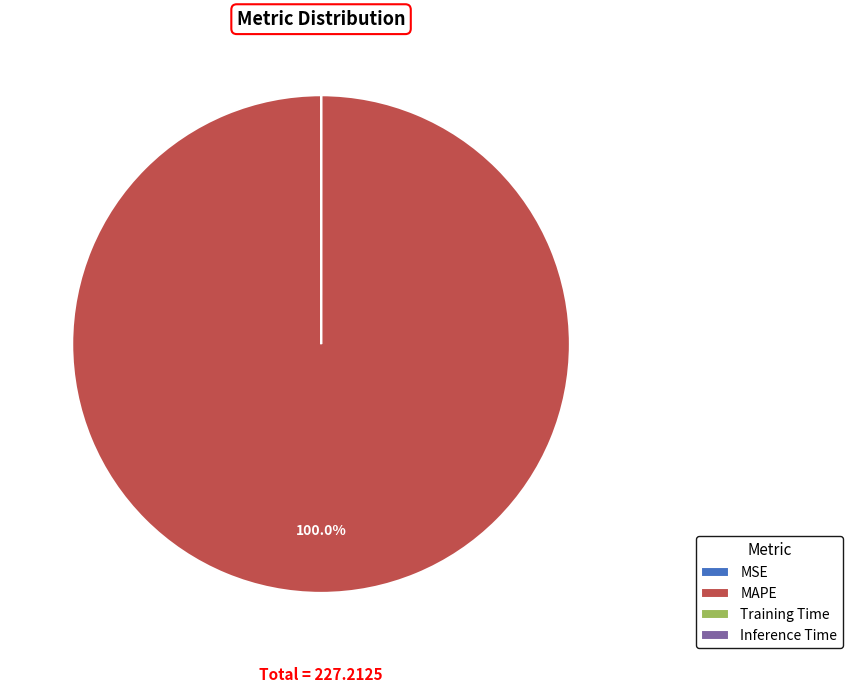

Which category has the biggest portion of the pie?

MAPE